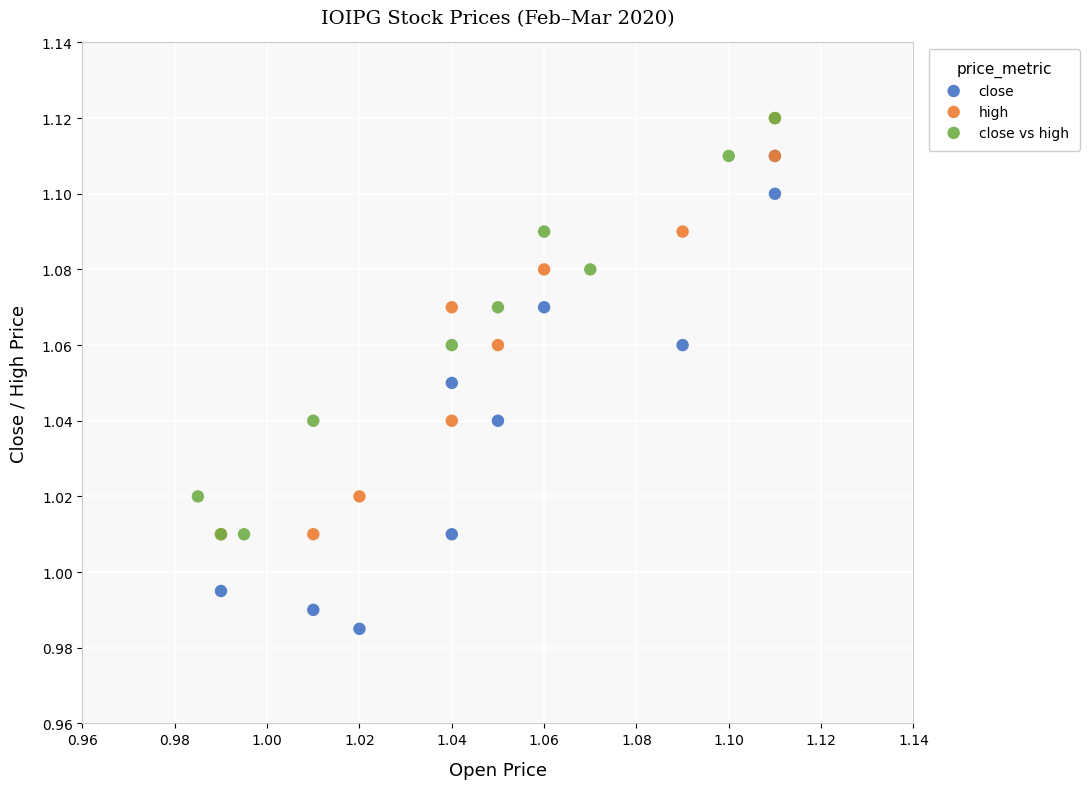

What are all the series names shown in the legend?

close, high, close vs high